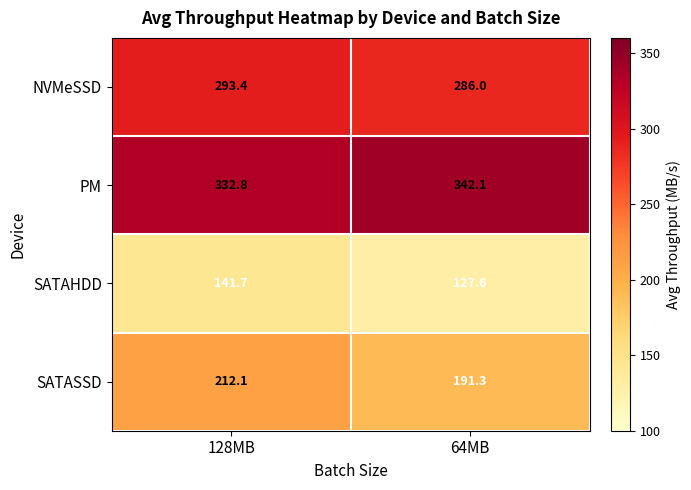

Reading left to right, transcribe all the data shown in this chart.

NVMeSSD: 128MB=293.4	64MB=286.0
PM: 128MB=332.8	64MB=342.1
SATAHDD: 128MB=141.7	64MB=127.6
SATASSD: 128MB=212.1	64MB=191.3